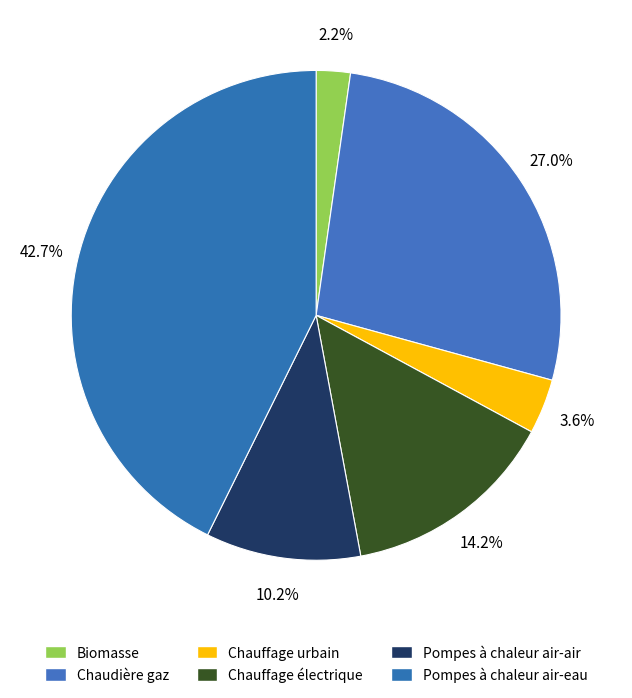

Is the sum of Chaudière gaz and Pompes à chaleur air-air greater than half?

No